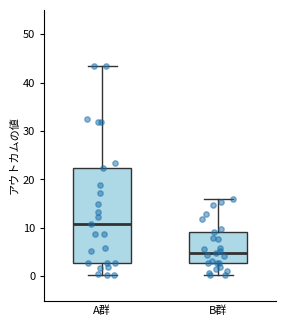

Which box is the tallest, from its lower edge to its upper edge?

A群